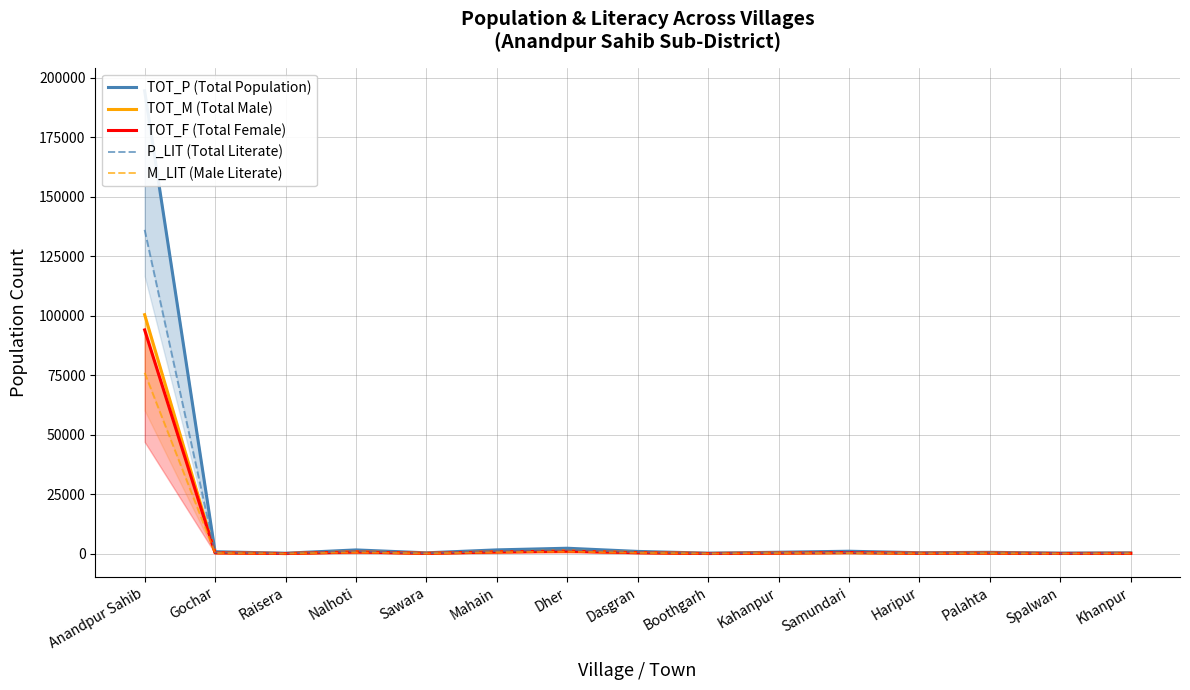

What is the value of the P_LIT (Total Literate) point at the 8th from the left?

716